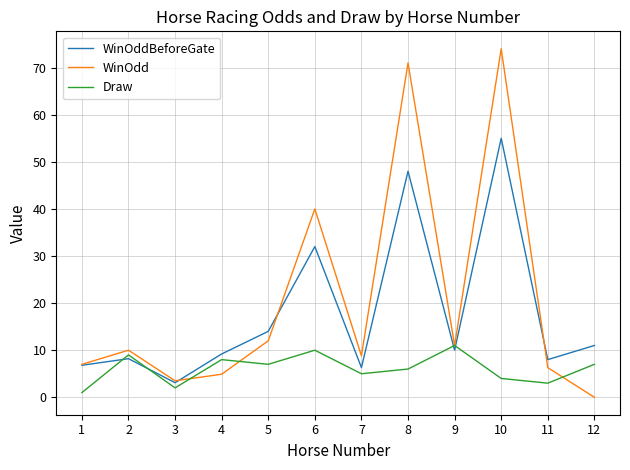

How many lines are shown in the chart?

3